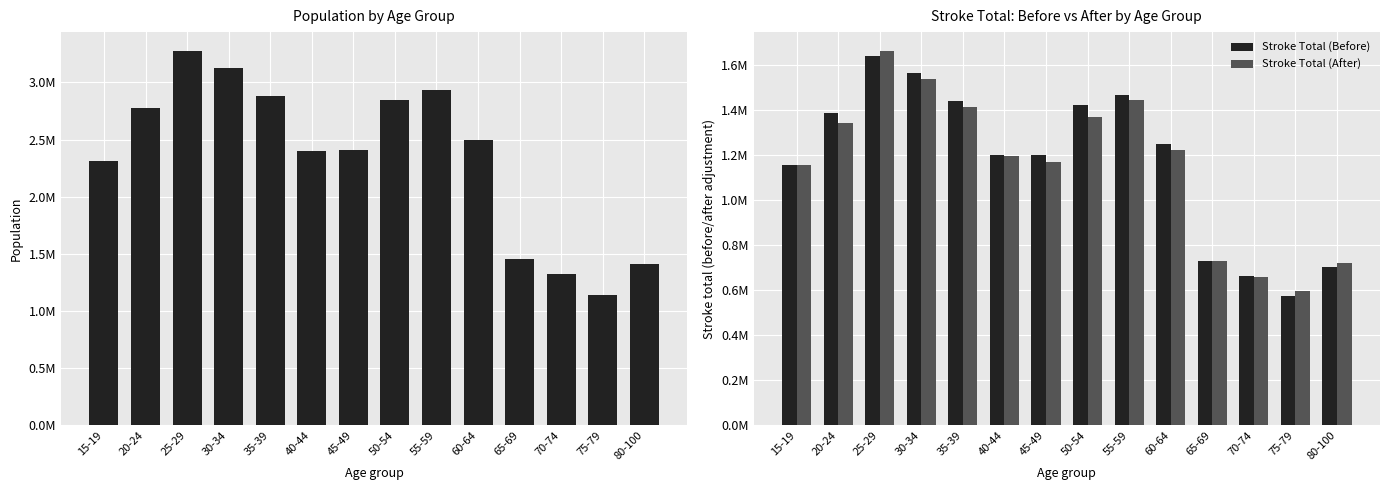

The value of Total Population at 45-49 is 2404674.6. True or false?

True